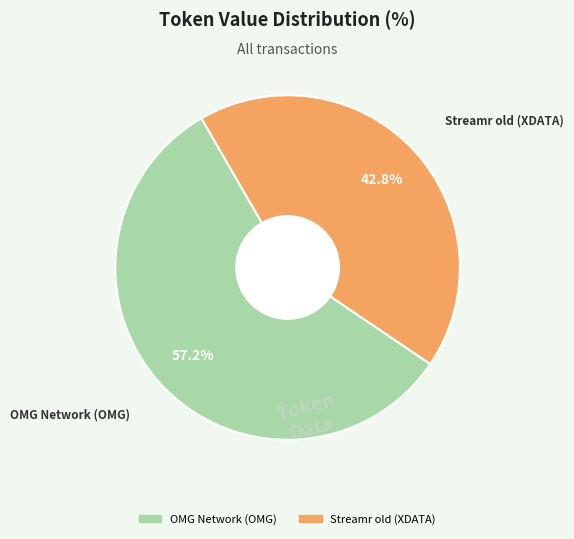

Which category accounts for the majority?

OMG Network (OMG)